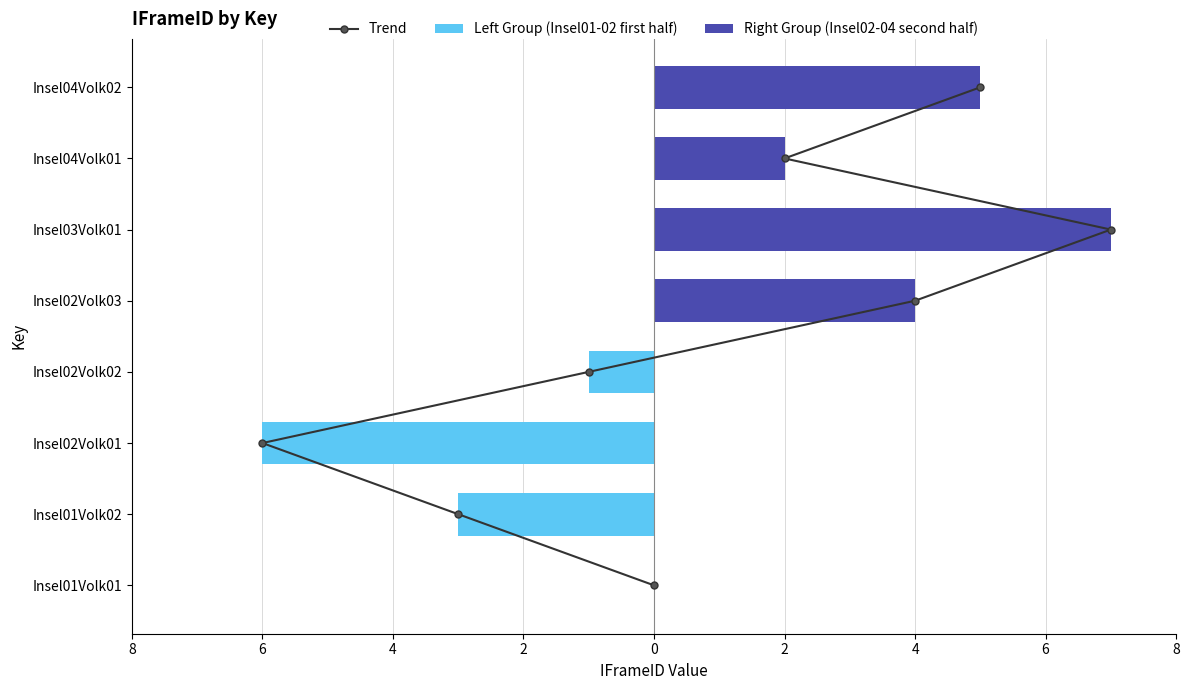

What is the difference between the values at Insel04Volk01 and Insel02Volk03?

2